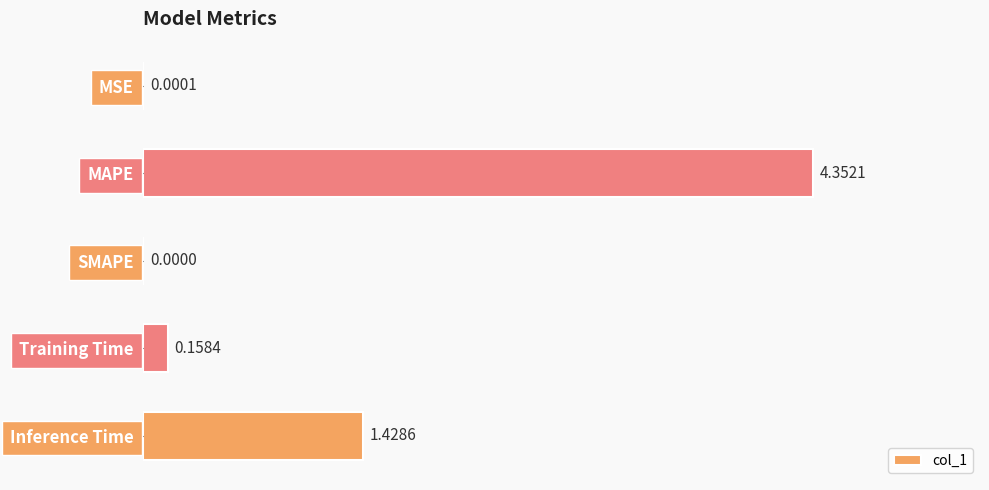

What is the sum of all values?

5.9